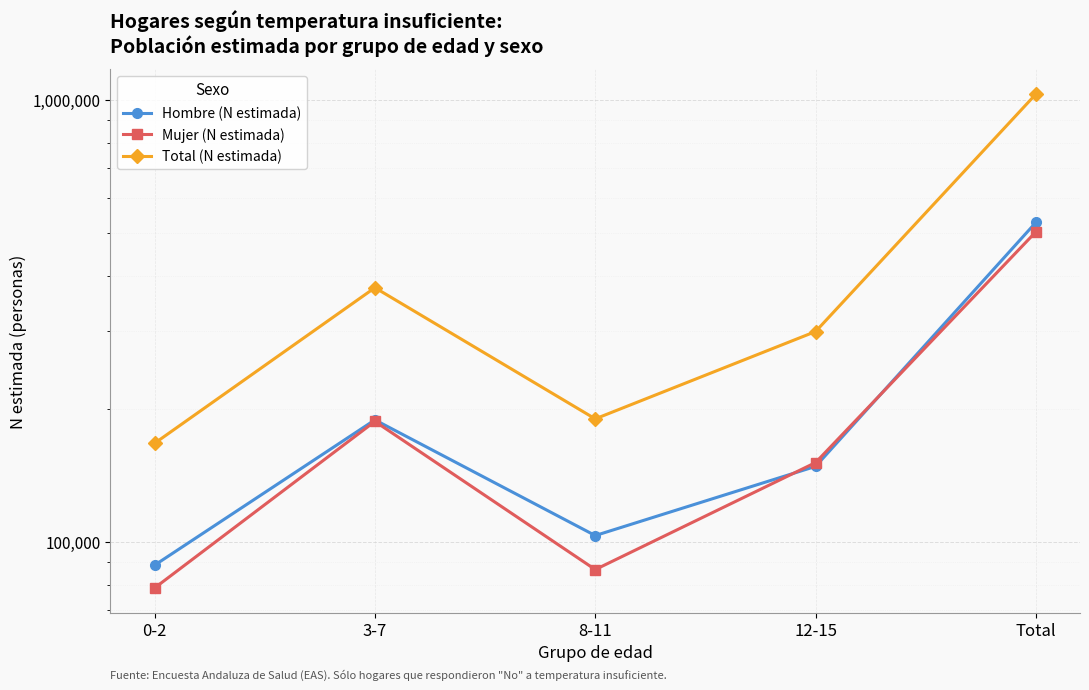

True or false: Total (N estimada) and Mujer (N estimada) intersect in this chart.

False